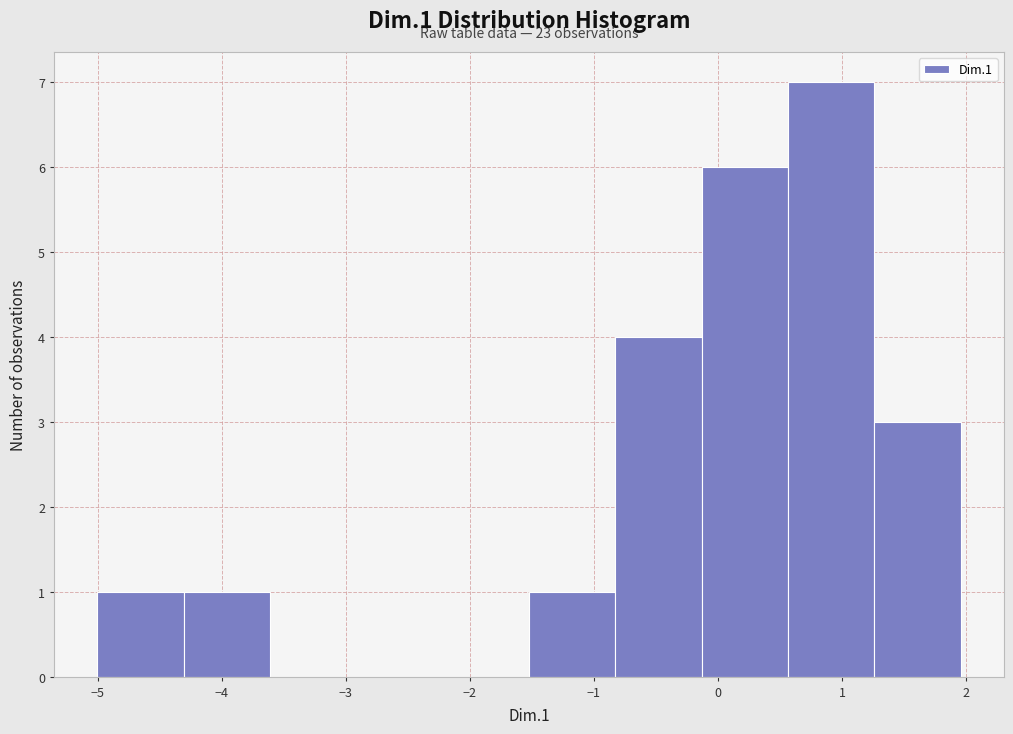

Over which range of the x-axis is the bar tallest?

0.6 to 1.3